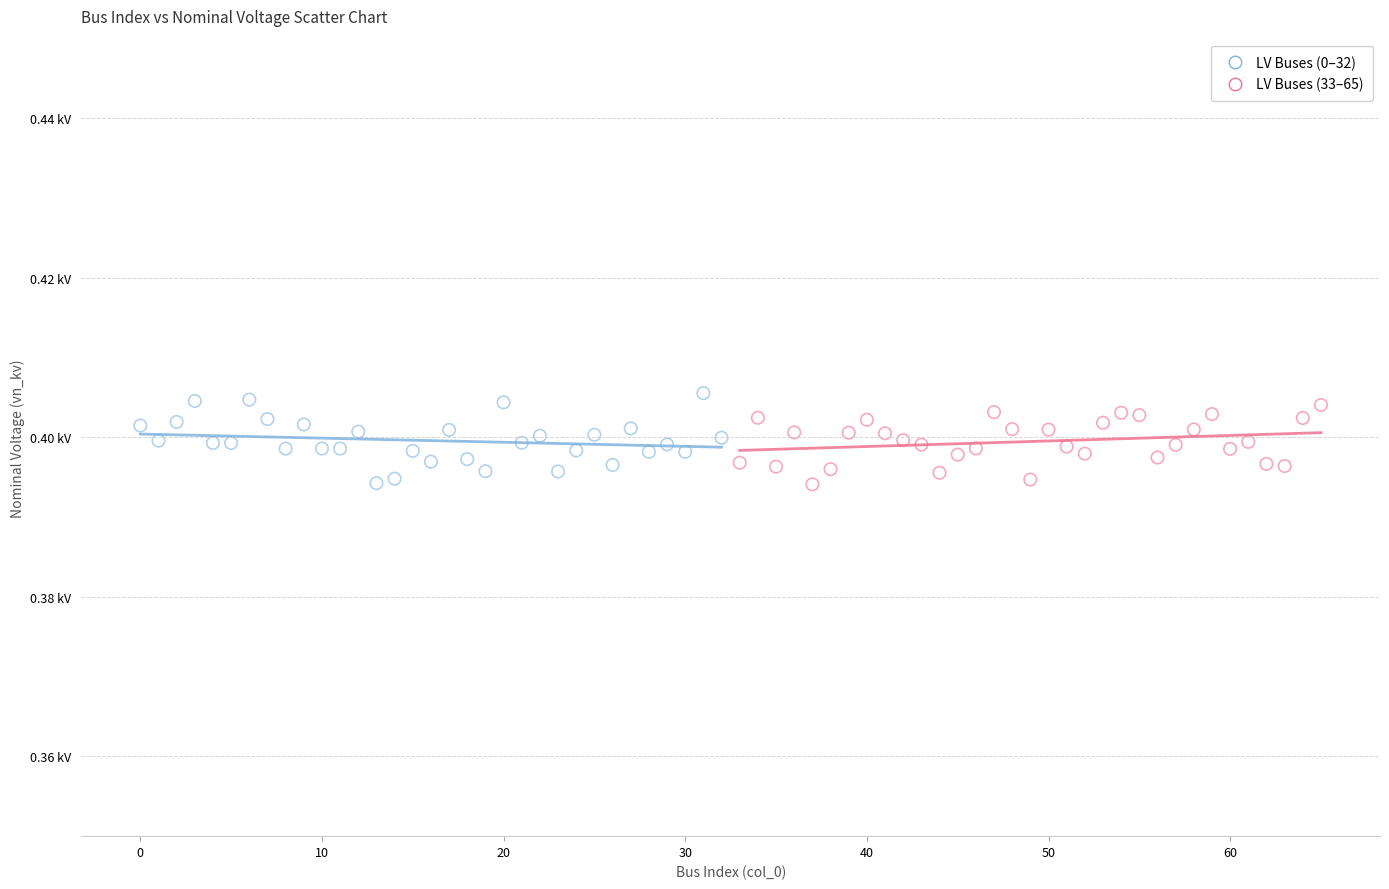

What are all the series names shown in the legend?

LV Buses (0–32), LV Buses (33–65)